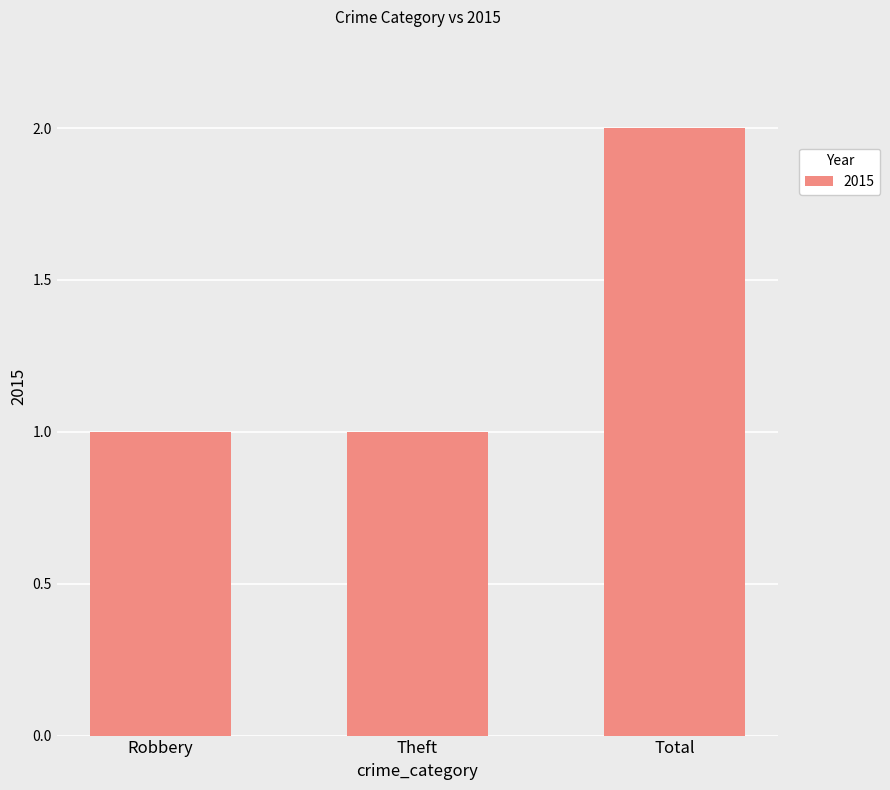

Which has a higher value, Total or Robbery?

Total